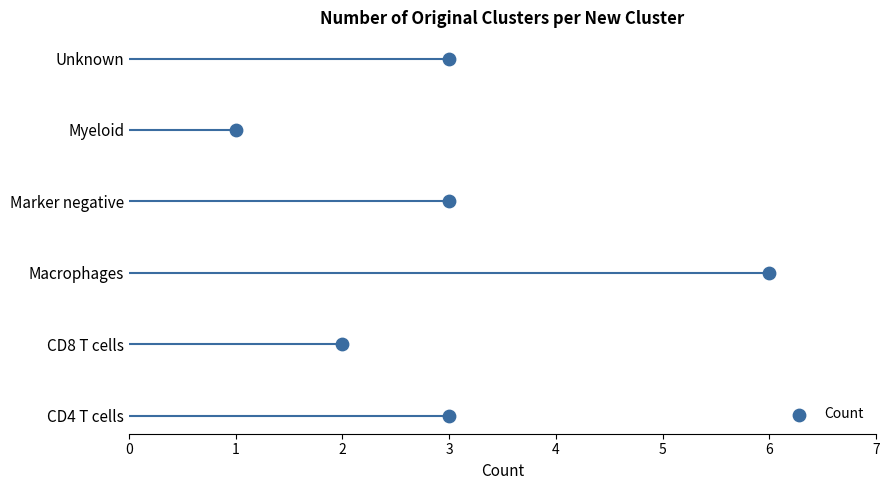

What is the change in value from CD4 T cells to Macrophages?

+3